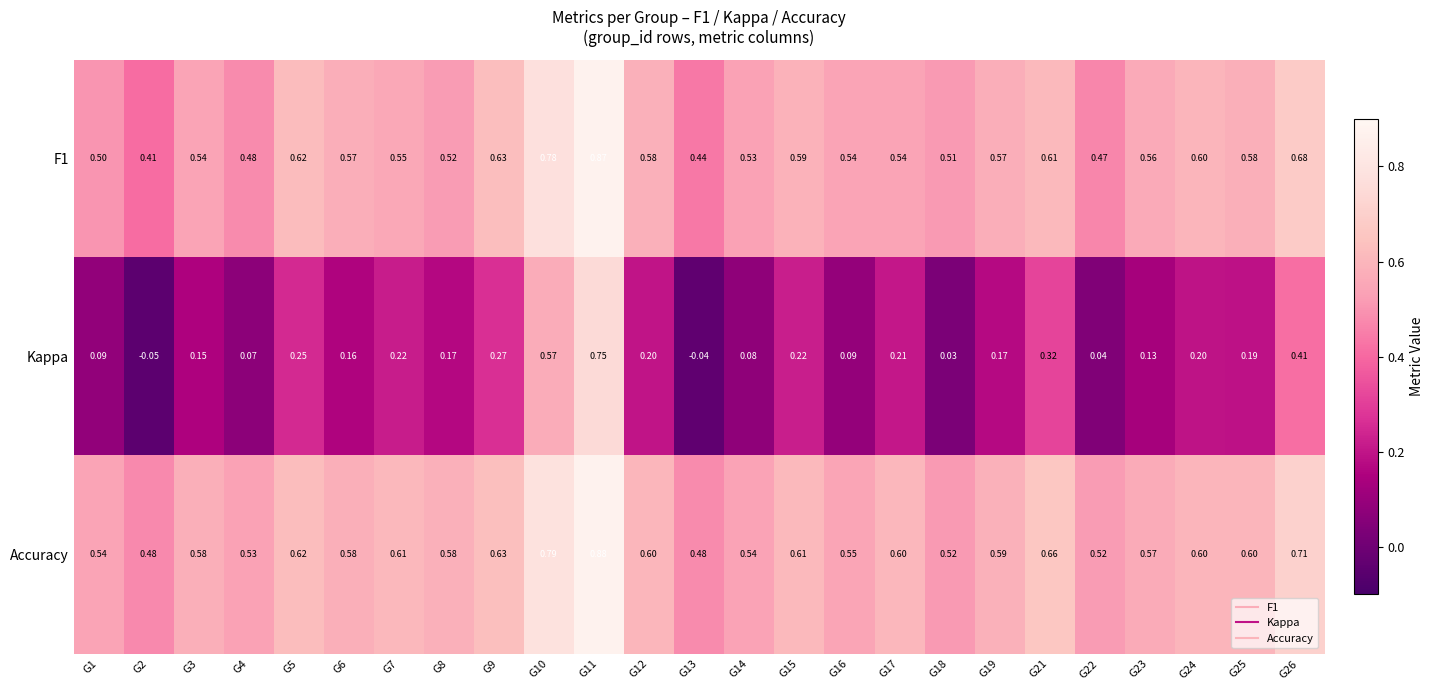

Is the value of Accuracy at G5 greater than the value of F1 at G14?

Yes